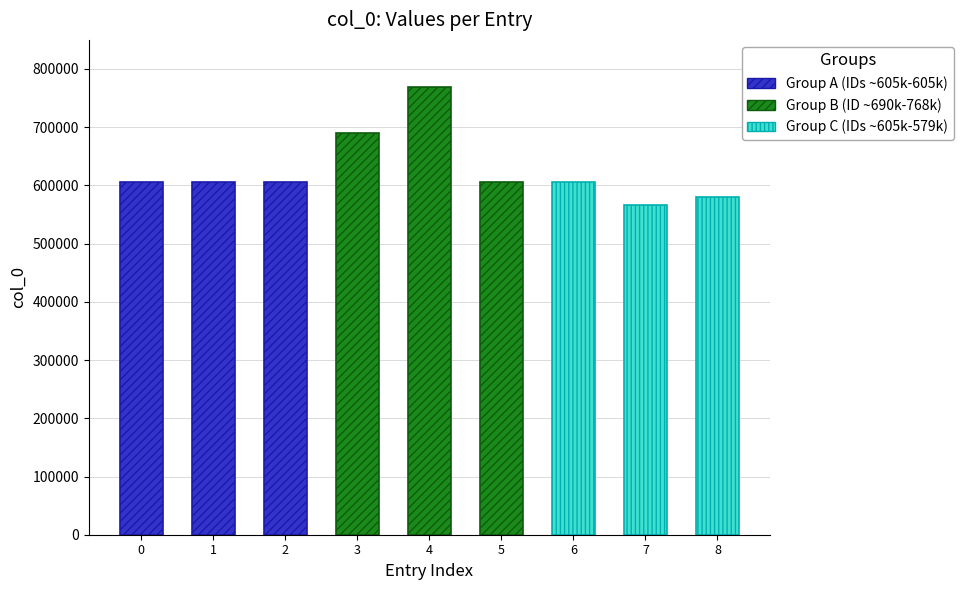

What is the average value?

625984